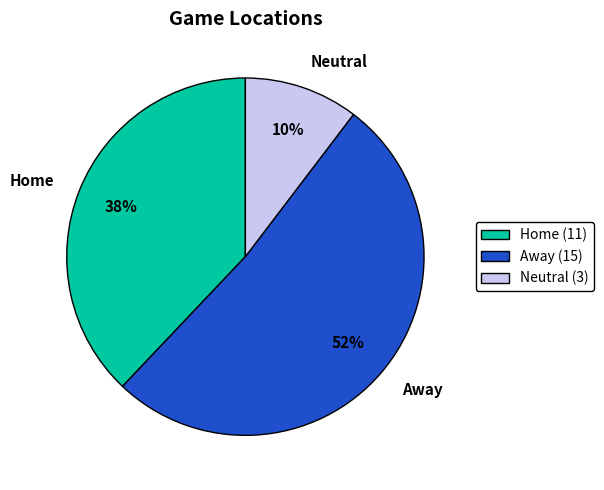

Is it true that Home is 38% of the pie?

True